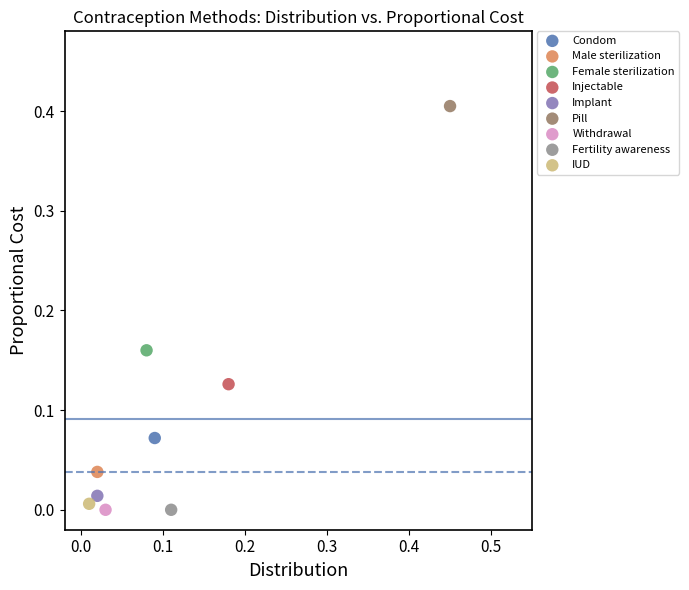

What are all the series names shown in the legend?

Condom, Male sterilization, Female sterilization, Injectable, Implant, Pill, Withdrawal, Fertility awareness, IUD